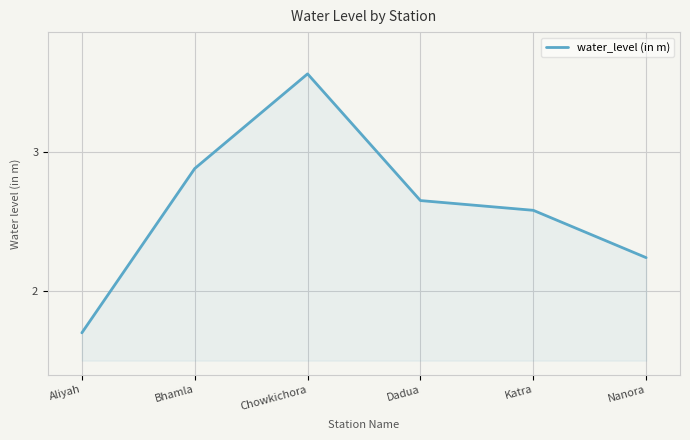

What position from the left is Nanora?

6